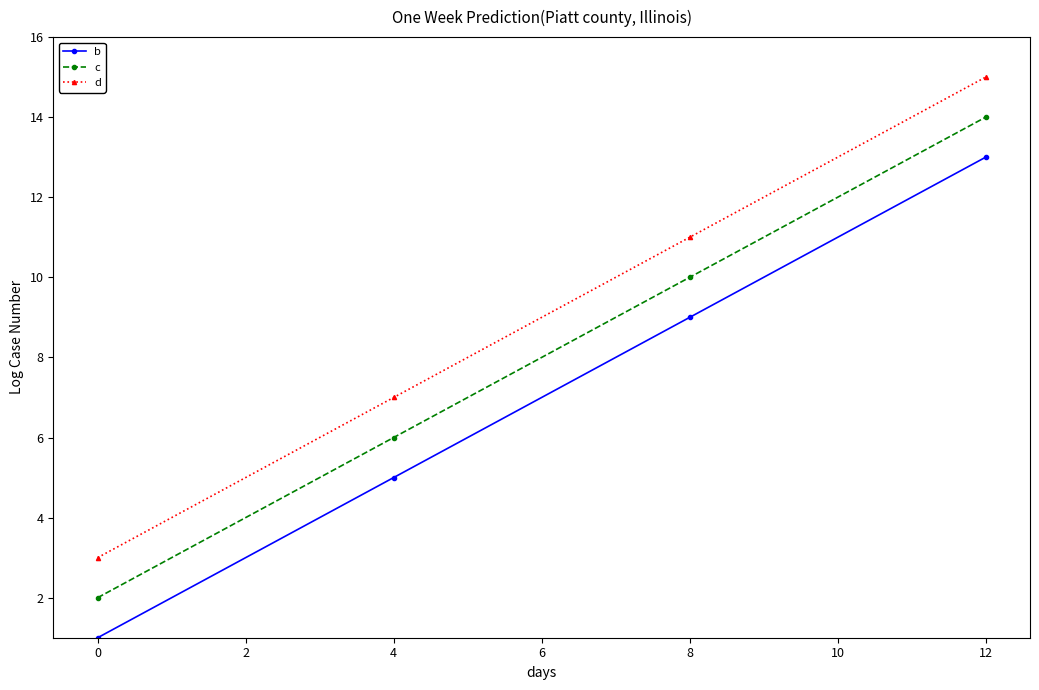

Reading left to right, what are all the values shown in this chart?

b: 0=1	4=5	8=9	12=13
c: 0=2	4=6	8=10	12=14
d: 0=3	4=7	8=11	12=15